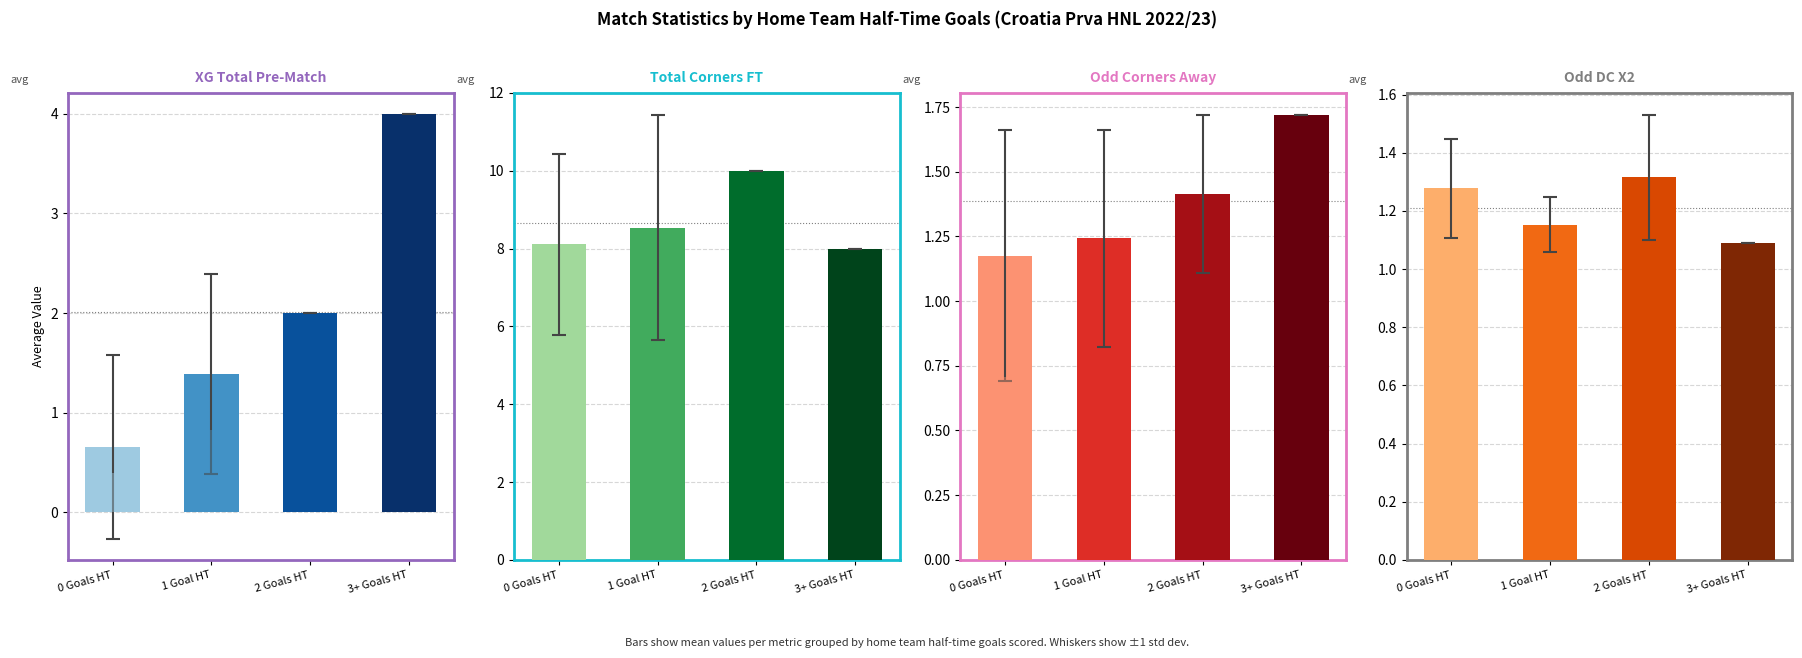

What value does the Total Corners FT series have at 1 Goal HT?

8.5